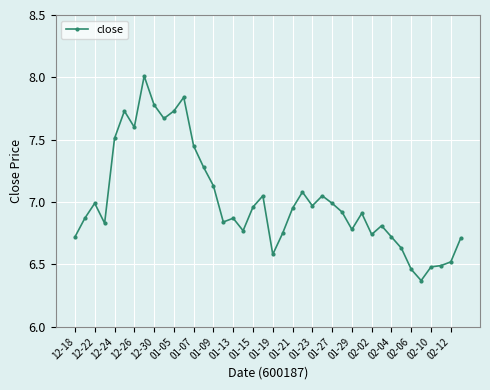

What is the greatest value displayed?

8.0